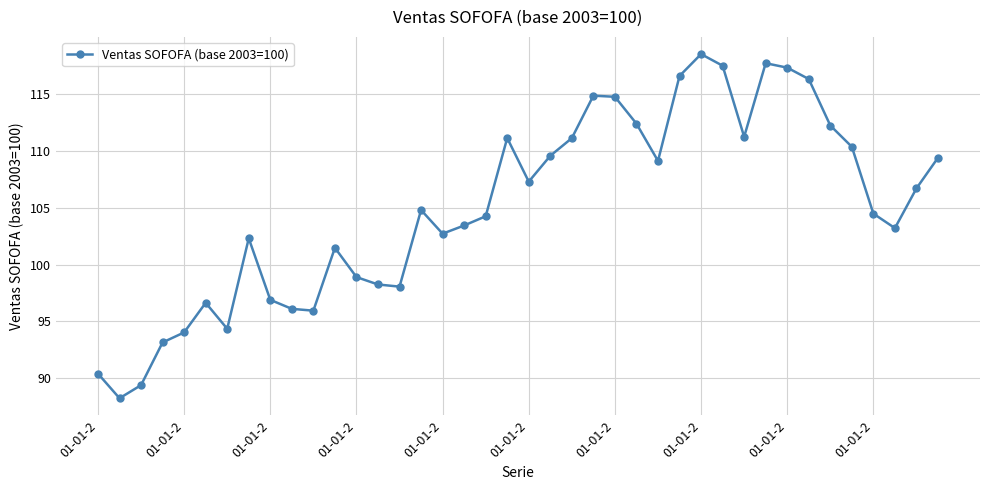

True or false: there are more than 2 points higher than both neighbors.

True